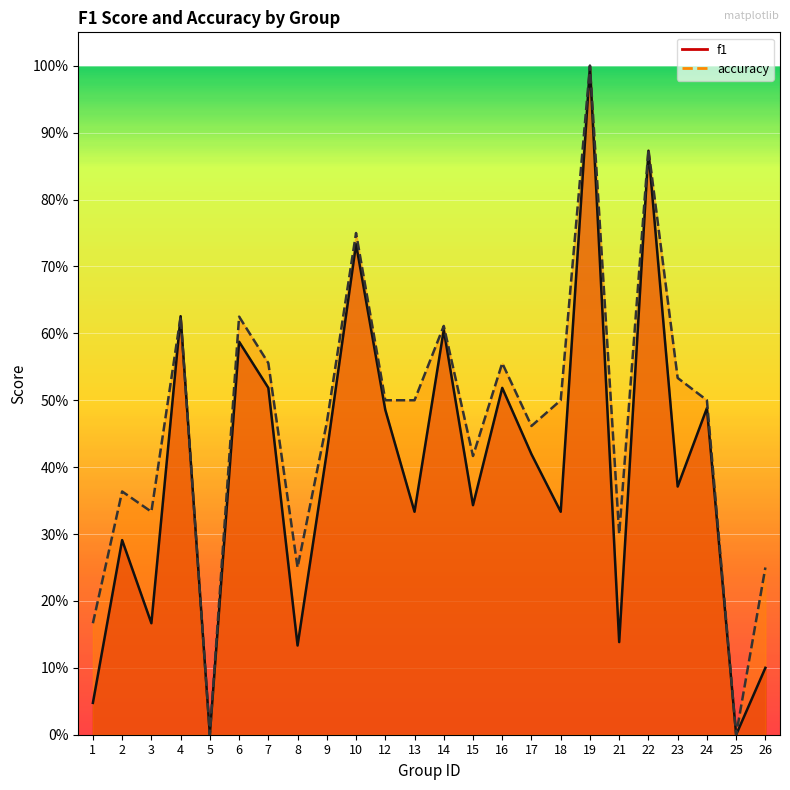

What is the spread (max minus min) of values at 8?

0.1